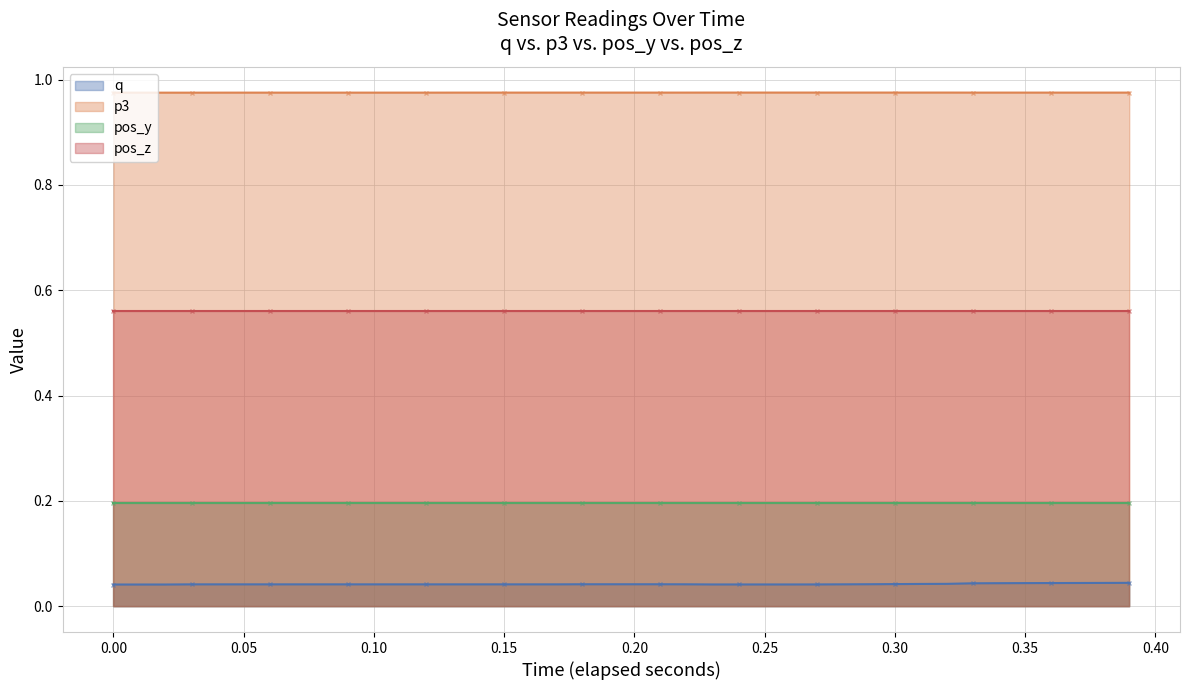

True or false: p3 and q cross at least once.

False